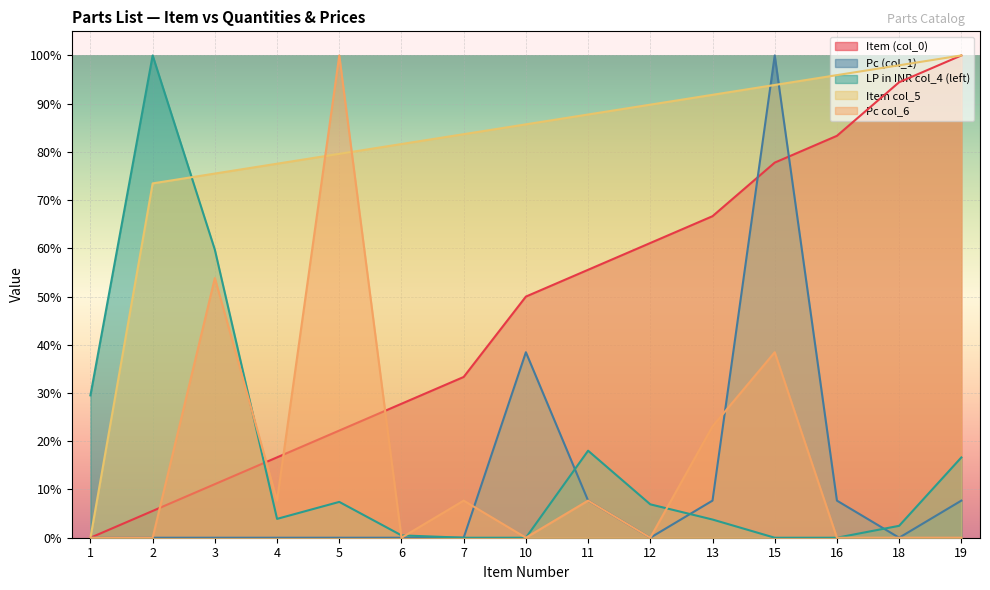

List the labels in order of Item col_5 value, smallest first.

1, 2, 3, 4, 5, 6, 7, 10, 11, 12, 13, 15, 16, 18, 19